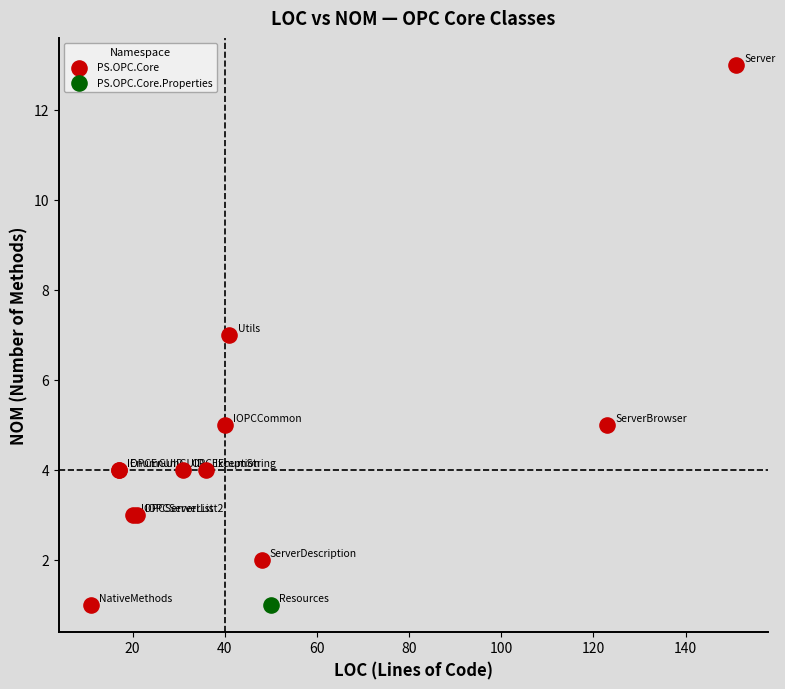

What are all the series names shown in the legend?

PS.OPC.Core, PS.OPC.Core.Properties